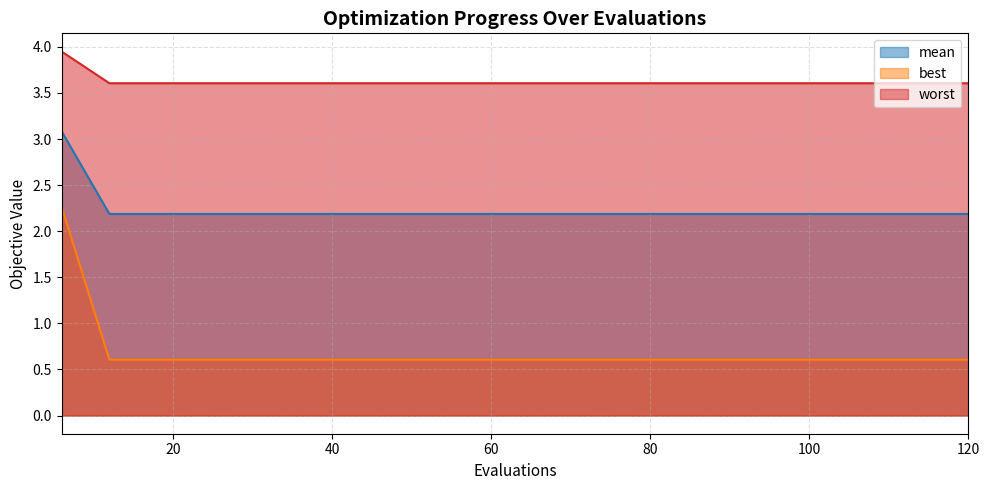

True or false: mean and worst intersect in this chart.

False